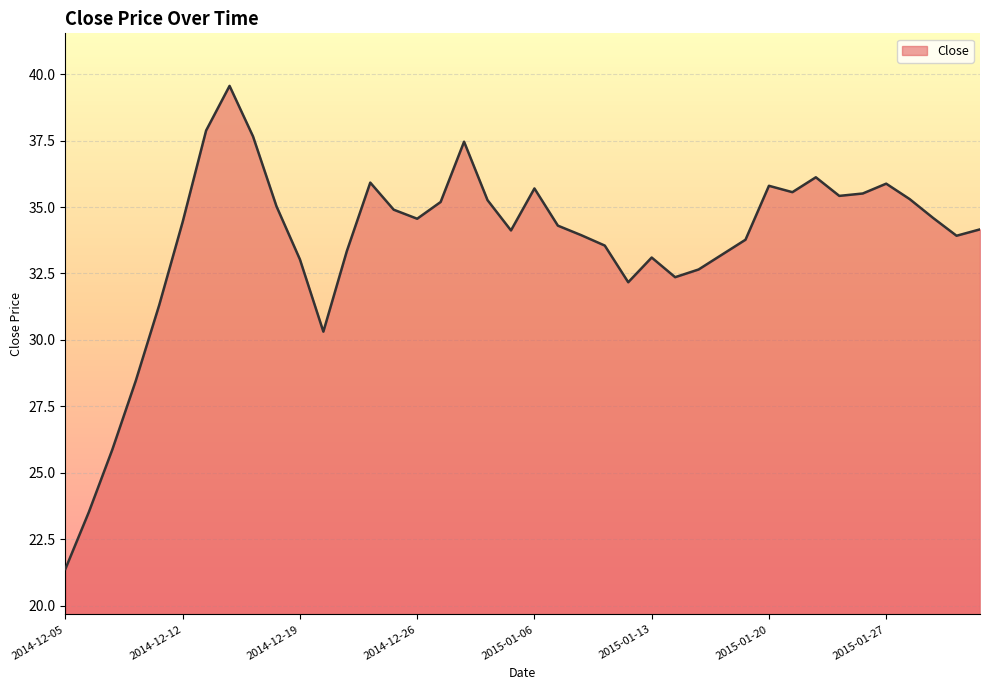

Count the number of categories in the chart.

40